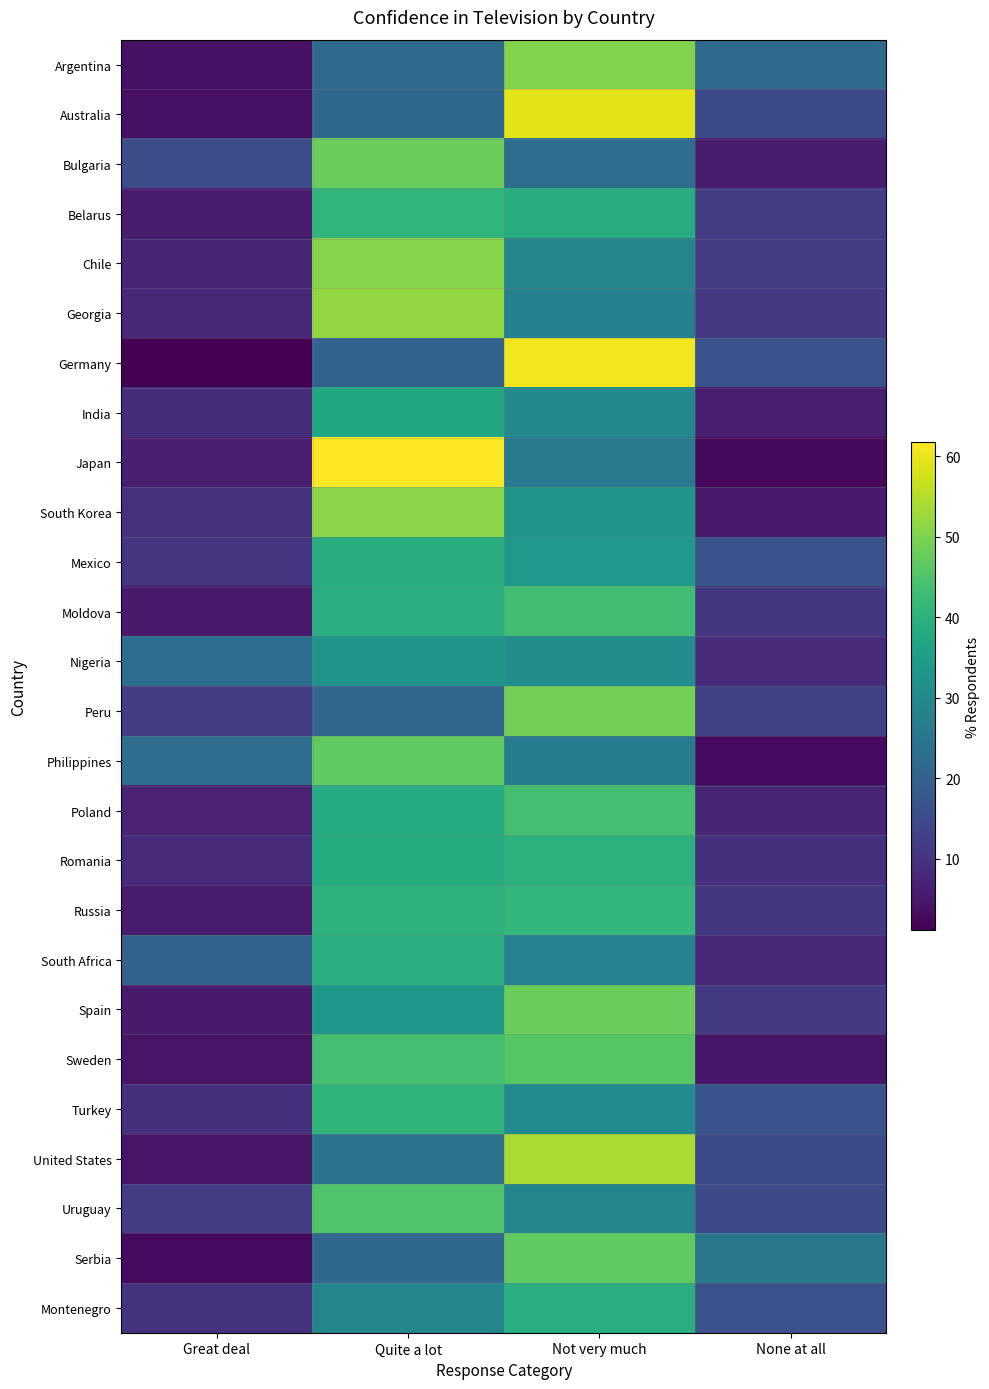

Reading left to right, extract all data points from this chart.

Argentina: Great deal=3.8	Quite a lot=22.1	Not very much=50.3	None at all=21.9
Australia: Great deal=3.8	Quite a lot=21.3	Not very much=59.2	None at all=14.7
Bulgaria: Great deal=15.2	Quite a lot=48.0	Not very much=23.0	None at all=5.9
Belarus: Great deal=5.7	Quite a lot=41.0	Not very much=39.0	None at all=11.9
Chile: Great deal=7.5	Quite a lot=50.7	Not very much=28.9	None at all=11.9
Georgia: Great deal=7.9	Quite a lot=51.9	Not very much=27.5	None at all=11.1
Germany: Great deal=1.1	Quite a lot=20.4	Not very much=60.5	None at all=16.7
India: Great deal=9.1	Quite a lot=37.6	Not very much=29.6	None at all=6.1
Japan: Great deal=6.3	Quite a lot=61.8	Not very much=26.3	None at all=2.5
South Korea: Great deal=9.8	Quite a lot=51.2	Not very much=33.2	None at all=5.4
Mexico: Great deal=10.2	Quite a lot=38.9	Not very much=33.7	None at all=16.8
Moldova: Great deal=5.4	Quite a lot=39.5	Not very much=43.1	None at all=11.0
Nigeria: Great deal=23.0	Quite a lot=32.7	Not very much=30.9	None at all=8.9
Peru: Great deal=12.1	Quite a lot=21.1	Not very much=48.9	None at all=12.9
Philippines: Great deal=22.9	Quite a lot=46.9	Not very much=26.8	None at all=2.8
Poland: Great deal=6.8	Quite a lot=38.5	Not very much=43.6	None at all=7.6
Romania: Great deal=8.6	Quite a lot=38.7	Not very much=40.0	None at all=9.4
Russia: Great deal=5.7	Quite a lot=40.1	Not very much=41.3	None at all=11.0
South Africa: Great deal=20.2	Quite a lot=39.1	Not very much=27.9	None at all=7.9
Spain: Great deal=5.4	Quite a lot=33.4	Not very much=47.9	None at all=11.4
Sweden: Great deal=4.4	Quite a lot=43.7	Not very much=45.7	None at all=4.6
Turkey: Great deal=9.6	Quite a lot=40.9	Not very much=30.7	None at all=16.8
United States: Great deal=4.2	Quite a lot=24.4	Not very much=54.1	None at all=14.8
Uruguay: Great deal=11.7	Quite a lot=45.0	Not very much=28.9	None at all=14.4
Serbia: Great deal=2.9	Quite a lot=21.5	Not very much=47.0	None at all=25.5
Montenegro: Great deal=10.0	Quite a lot=28.7	Not very much=39.2	None at all=16.7